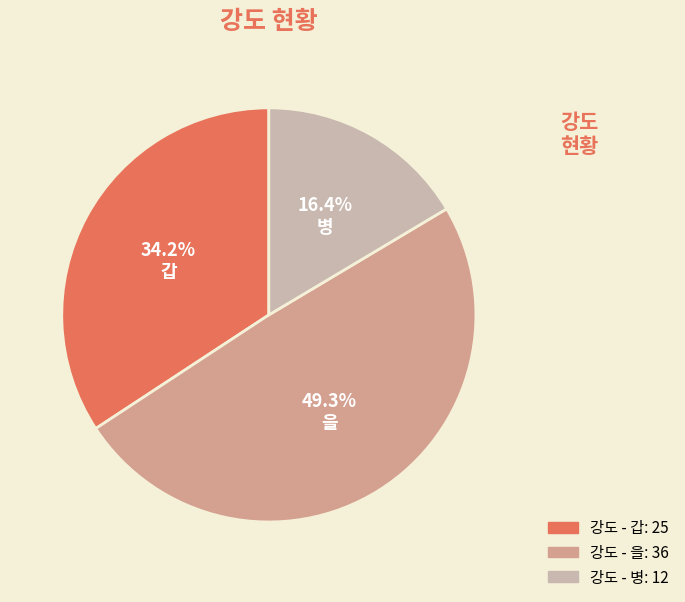

Count the number of slices in the pie.

3